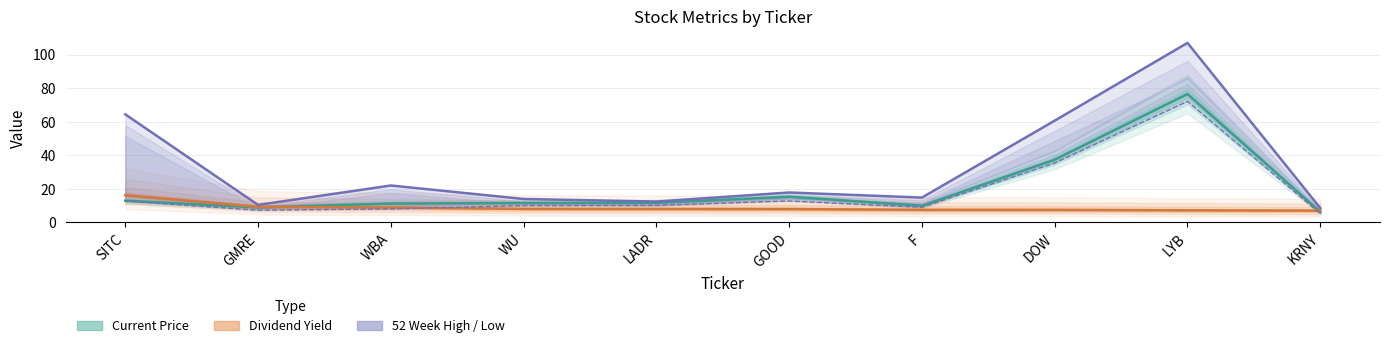

What is the approximate value of Current Price at DOW?

37.4